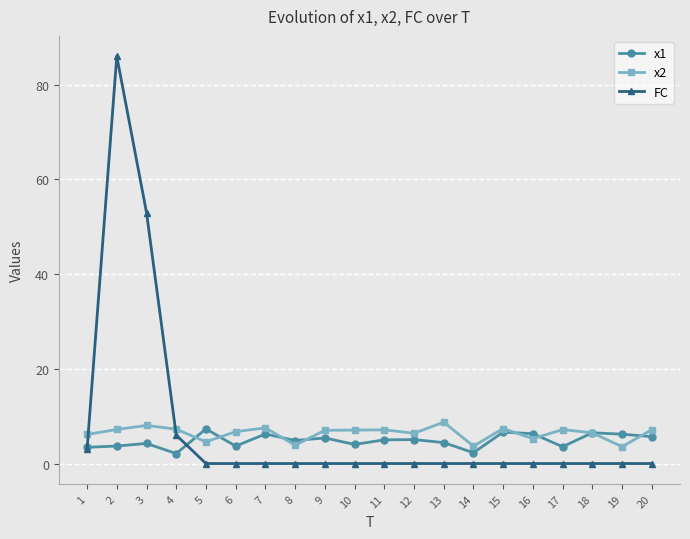

What is the difference between the maximum and minimum values in the x2 series?

5.2